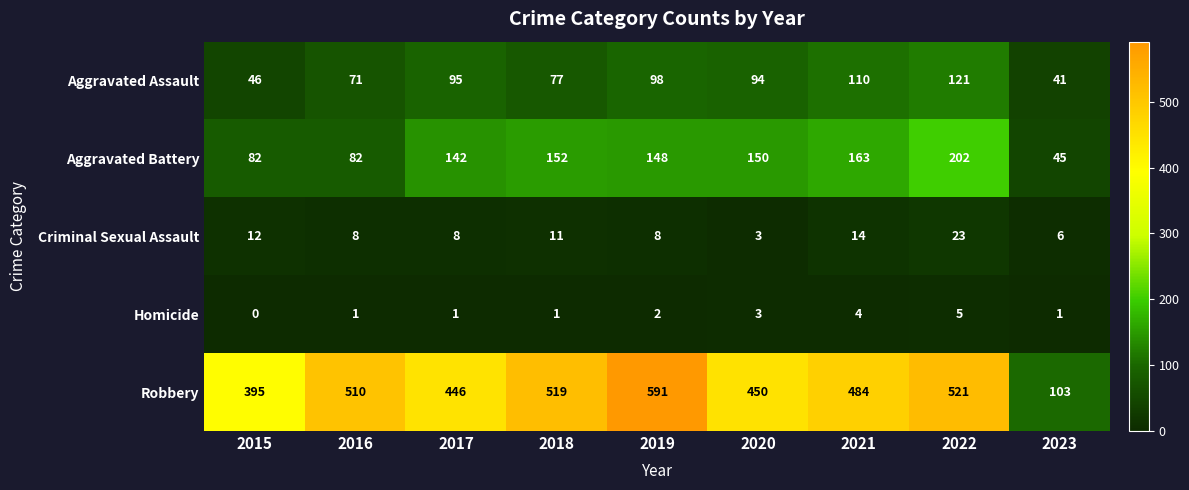

What is the spread (max minus min) of values at 2021?

480